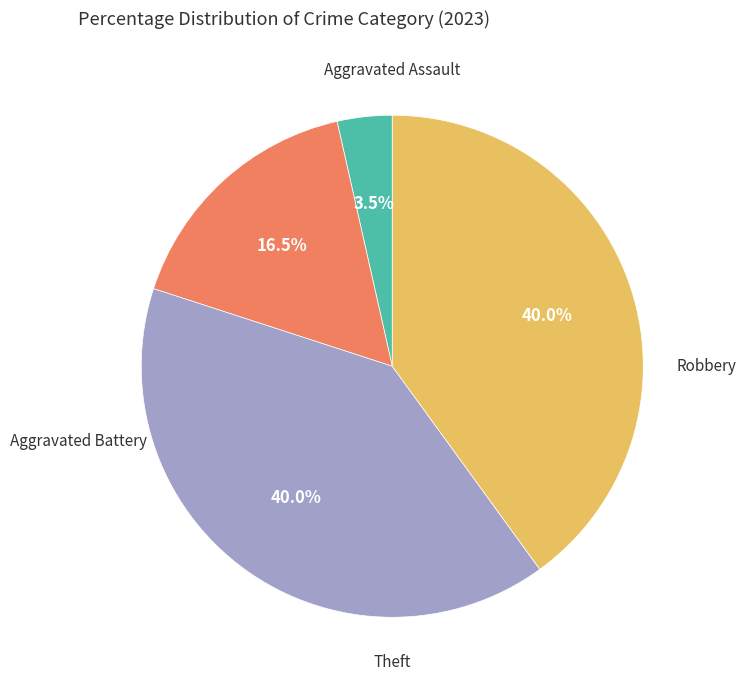

Is there any slice that represents more than half of the pie?

No